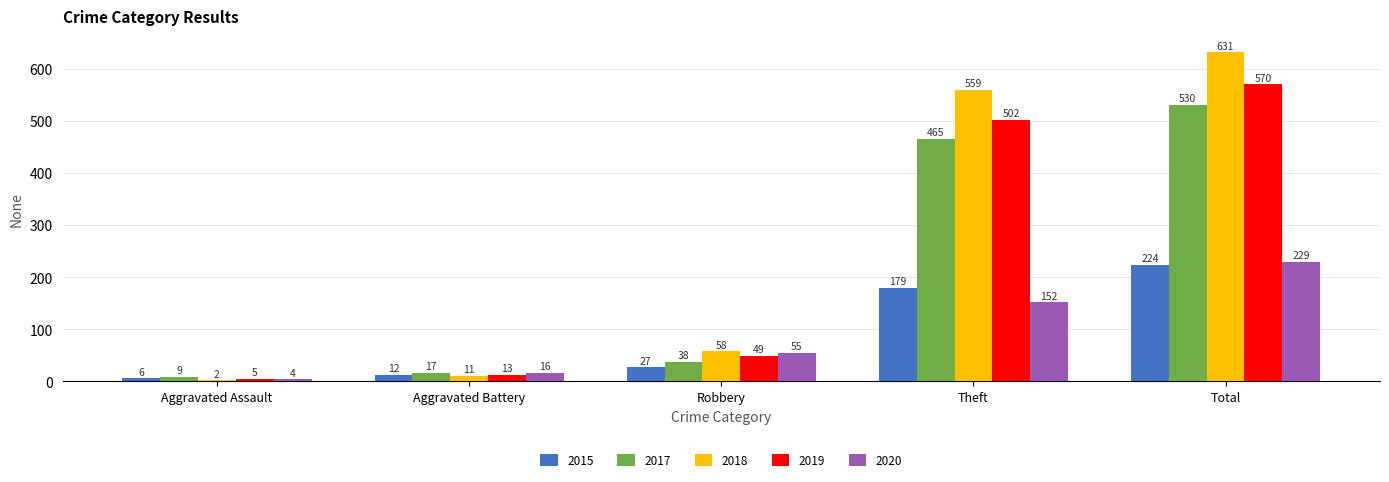

What position from the right is Aggravated Assault?

5